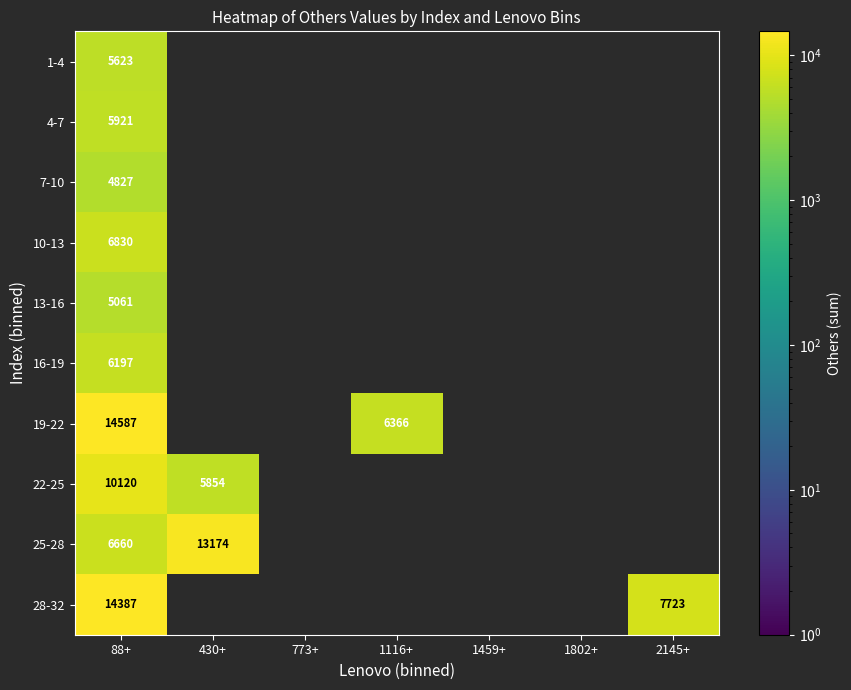

Rank the series at 88+ from lowest to highest value.

7-10, 13-16, 1-4, 4-7, 16-19, 25-28, 10-13, 22-25, 28-32, 19-22